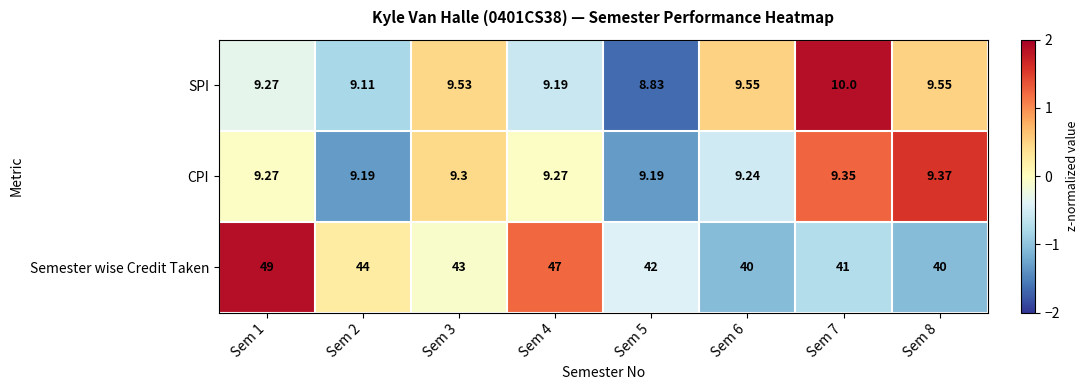

Is the value of SPI at Sem 7 greater than the value of CPI at Sem 2?

Yes